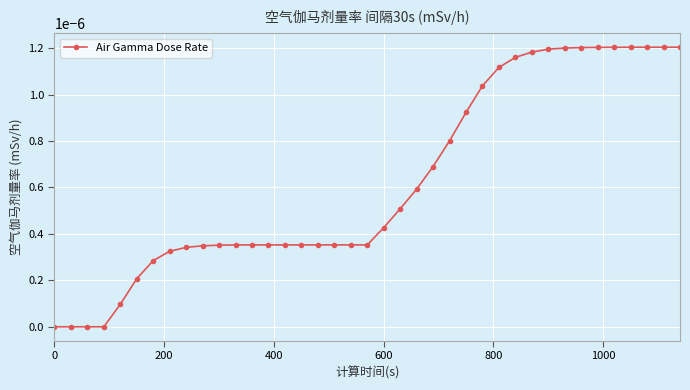

Is this an area chart (filled region under the line)?

No